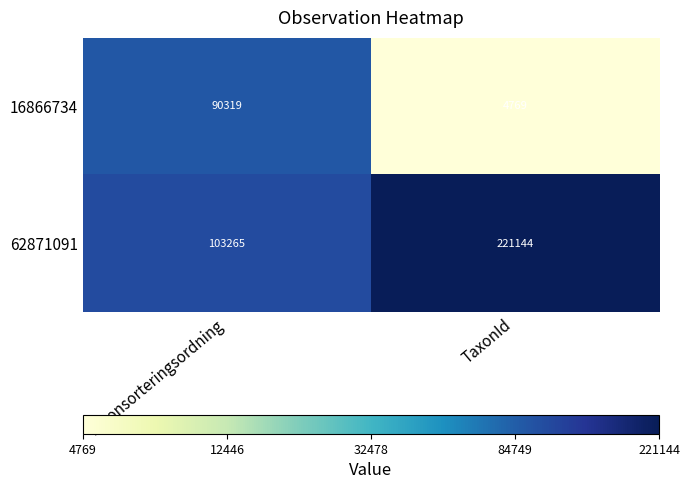

Reading left to right, list all the values displayed in this chart.

16866734: Taxonsorteringsordning=90319	TaxonId=4769
62871091: Taxonsorteringsordning=103265	TaxonId=221144